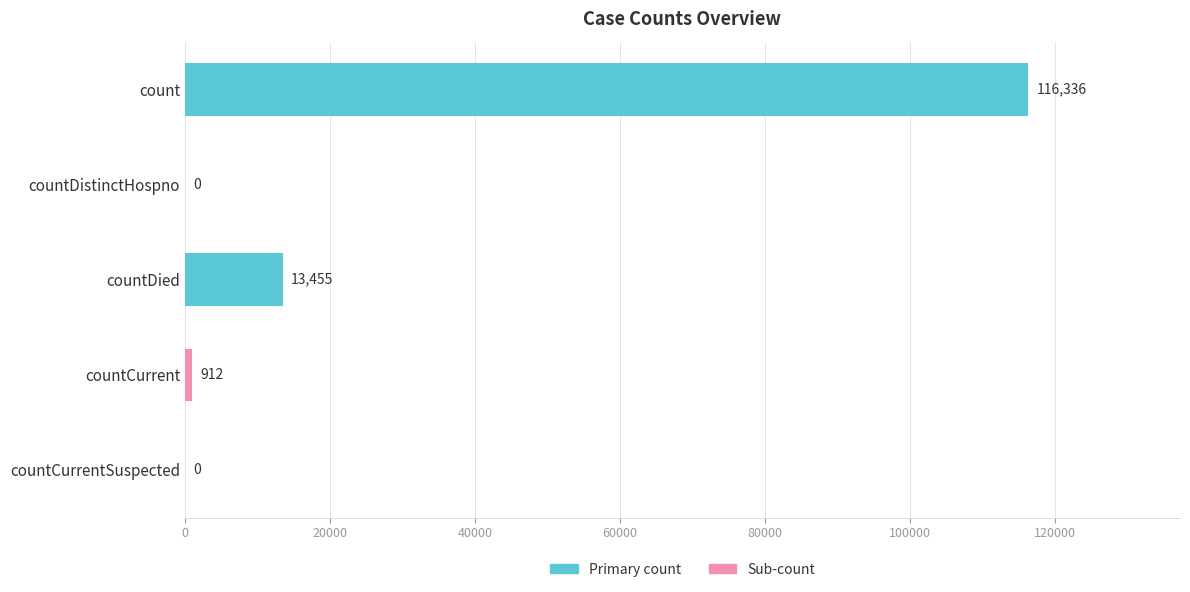

How many positive values are there?

3